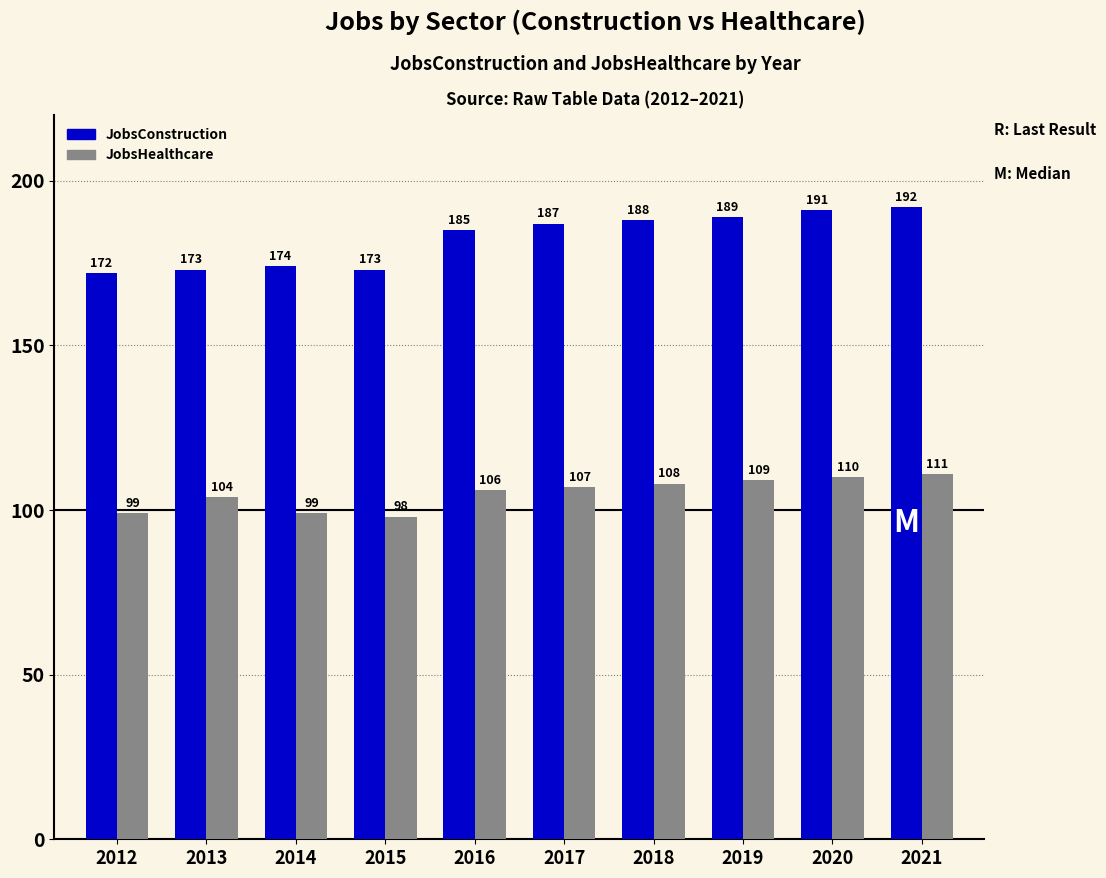

Reading left to right, list all the values displayed in this chart.

JobsConstruction: 172	173	174	173	185	187	188	189	191	192
JobsHealthcare: 99	104	99	98	106	107	108	109	110	111